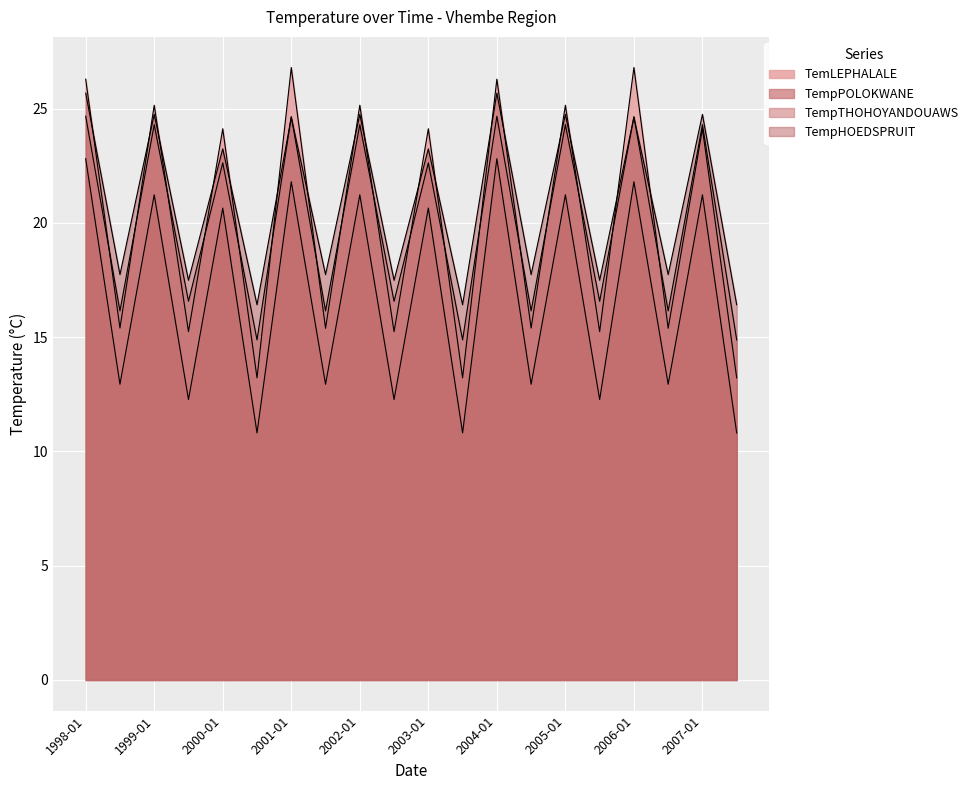

True or false: TempPOLOKWANE has a value of 4.9 at 2002-07.

False